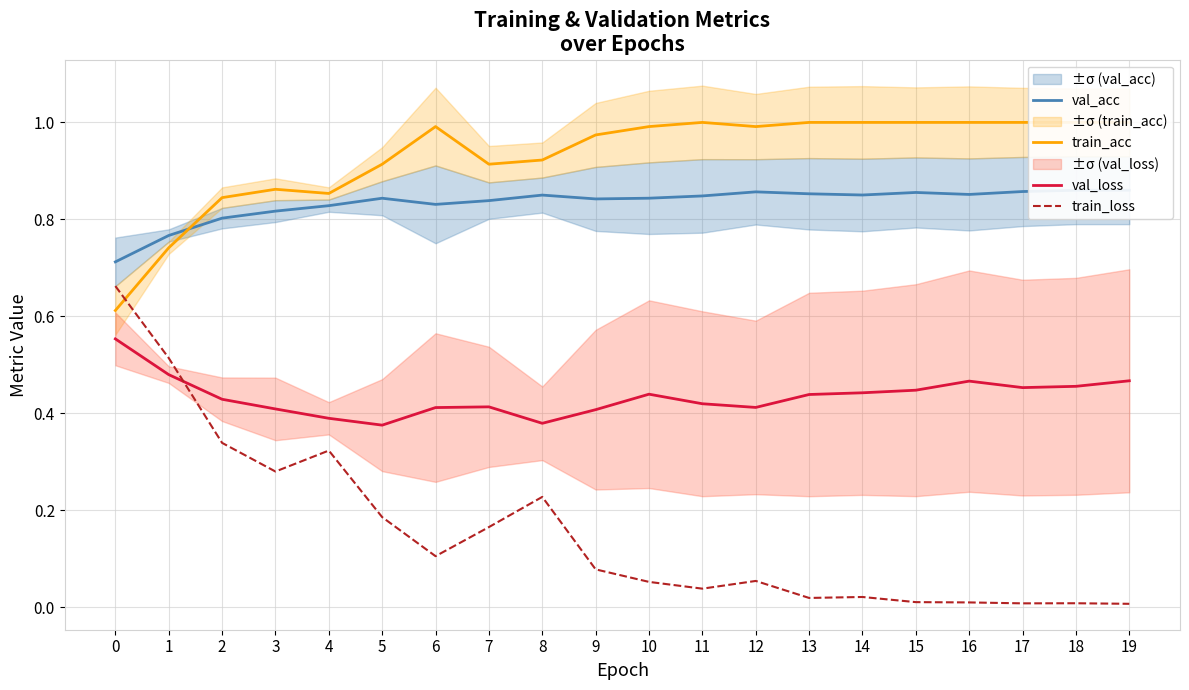

What is the difference between the highest and lowest values at 10?

0.9